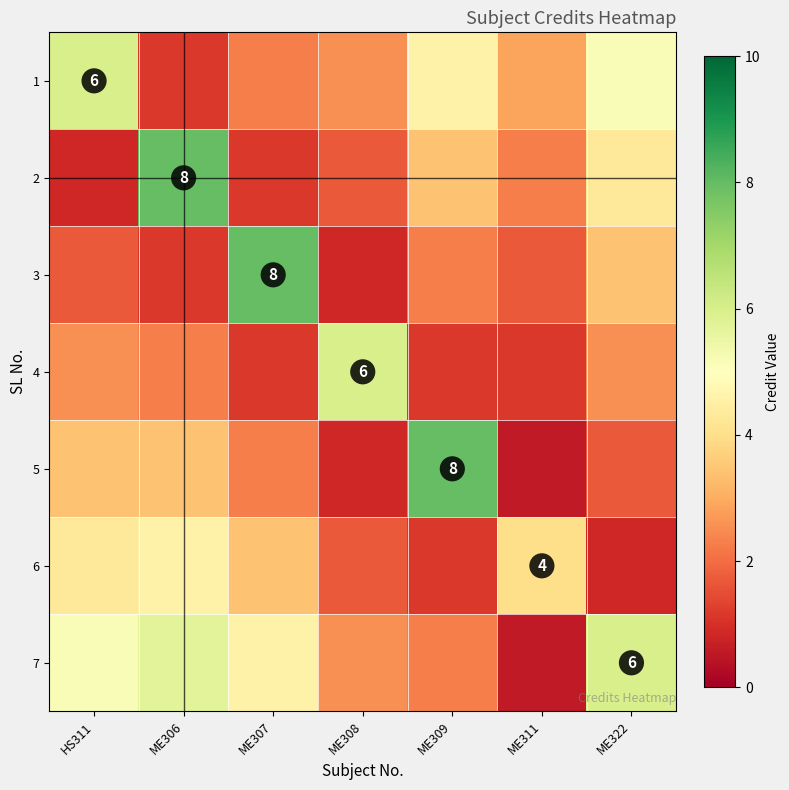

What is the total value across all series at HS311?

24.0